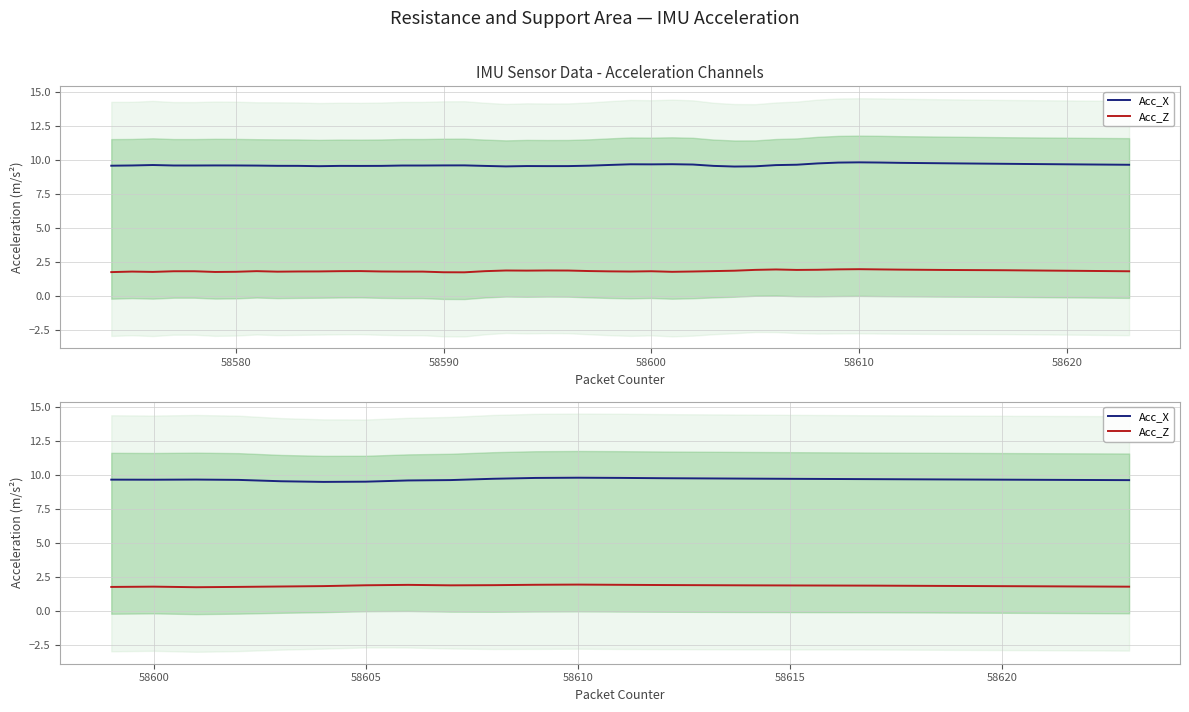

In Acc_Z, how many points are lower than both neighbors (excluding endpoints)?

2